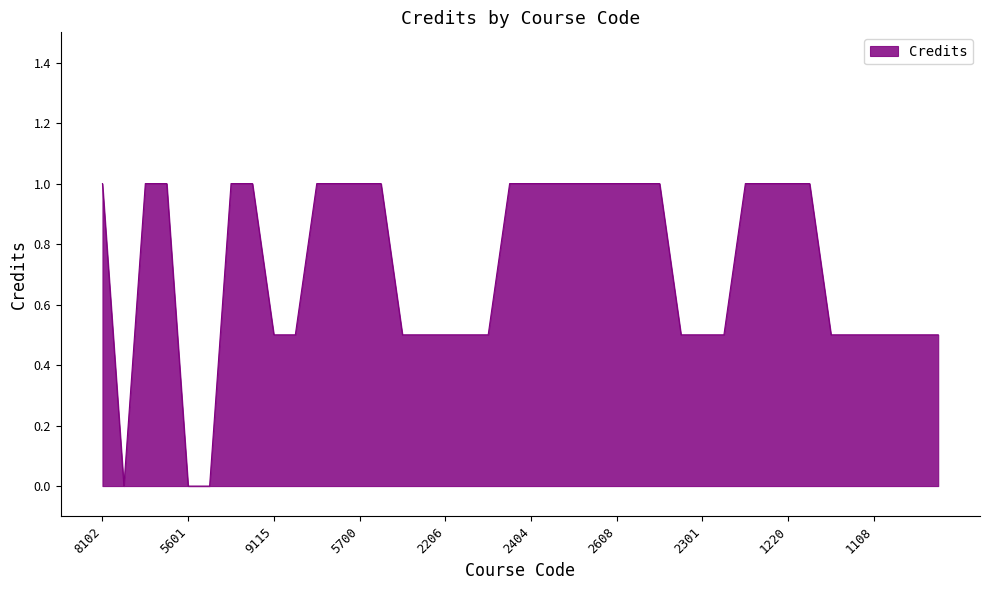

What is the maximum value shown in the chart?

1.0